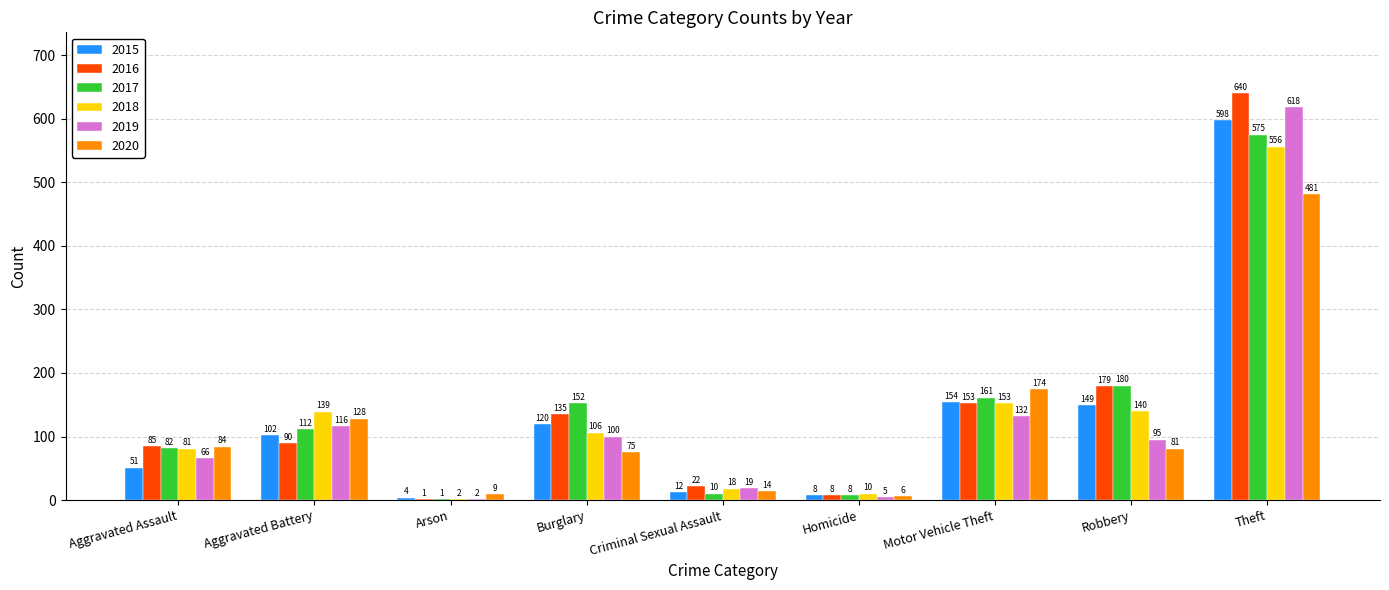

Is it true that 2017 equals 82 at Aggravated Assault?

True